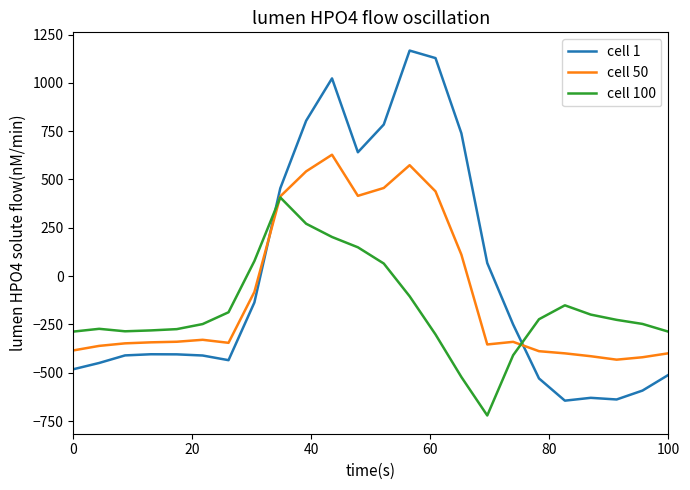

True or false: cell 100 and cell 1 cross at least once.

True